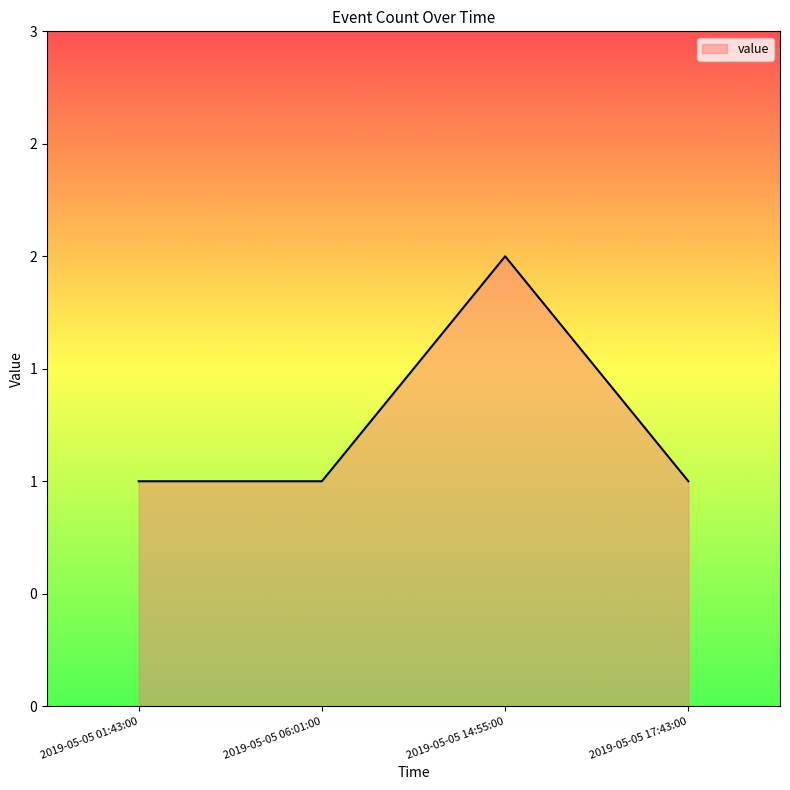

Does the chart have visible grid lines?

No